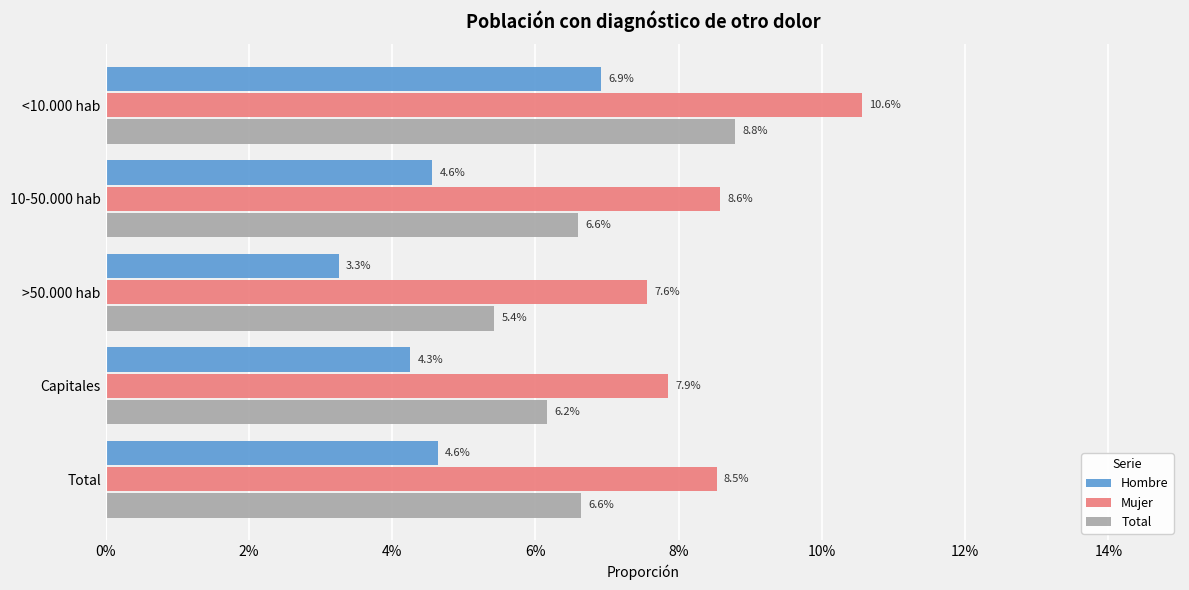

Which series has the largest total across all categories?

Mujer